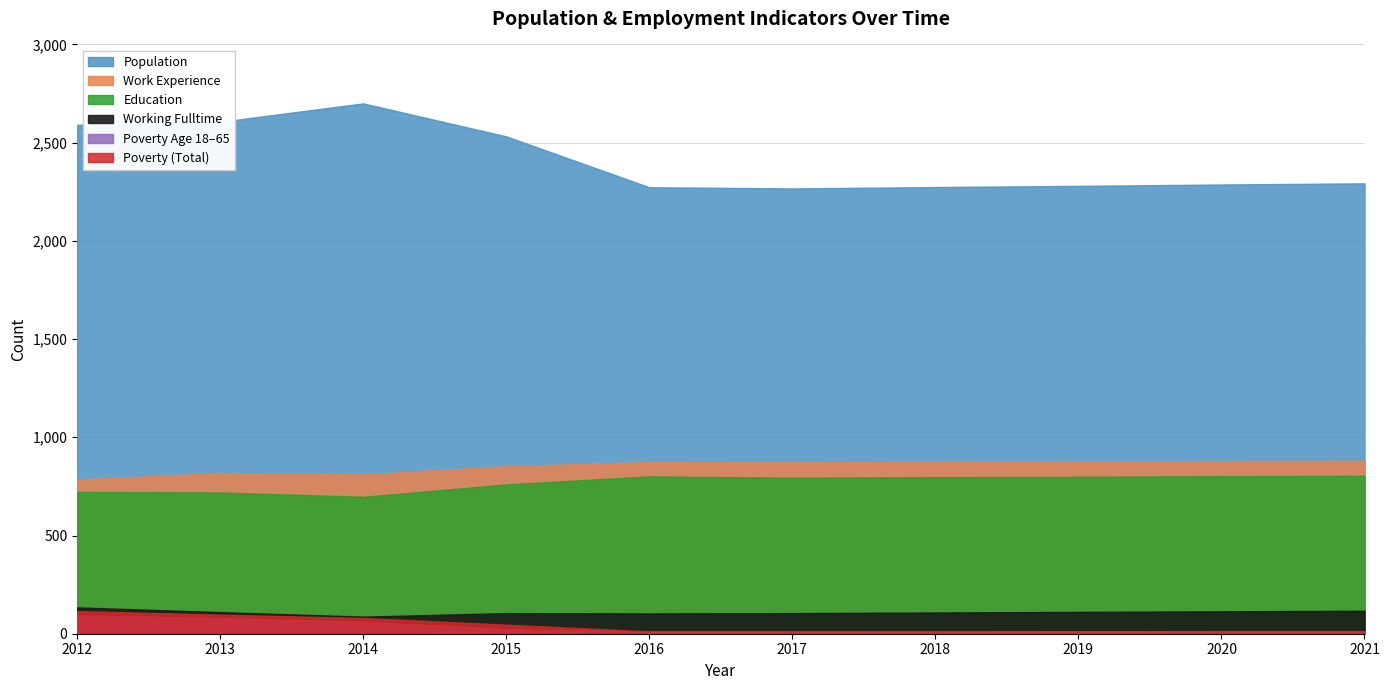

List the series in order of their peak value, lowest first.

Poverty_18to65, Poverty, Working_Fulltime, Education, Work_Experience, Population